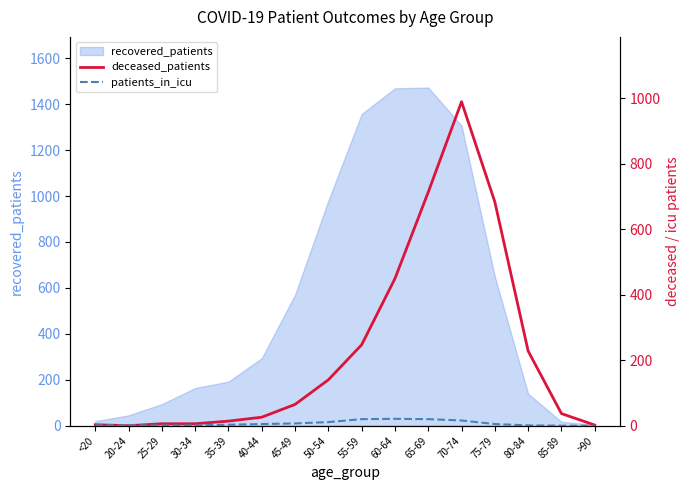

True or false: recovered_patients has a value of 80 at 35-39.

False